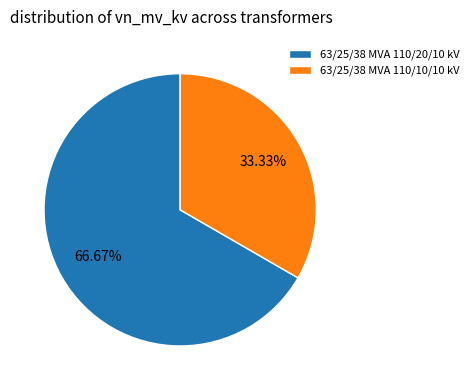

Does any single category account for the majority?

Yes